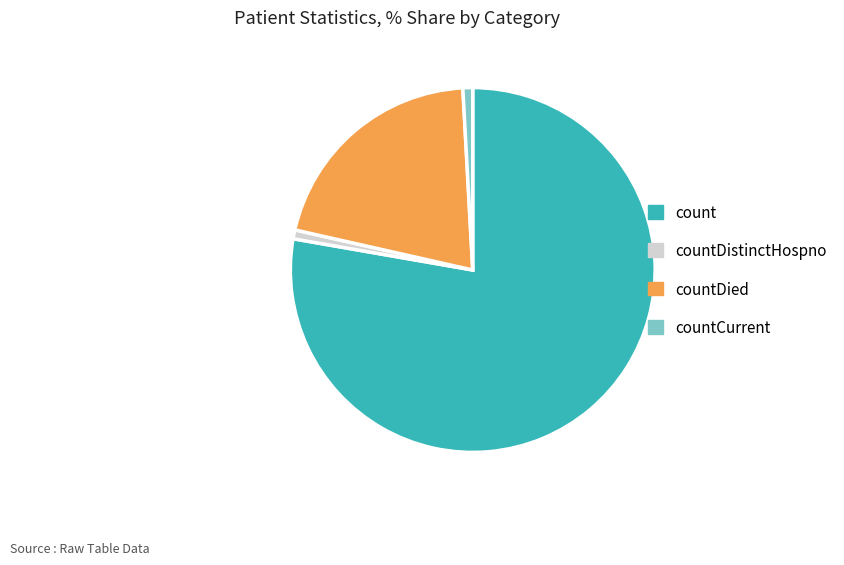

Combined, do countDistinctHospno and count account for over 50%?

Yes